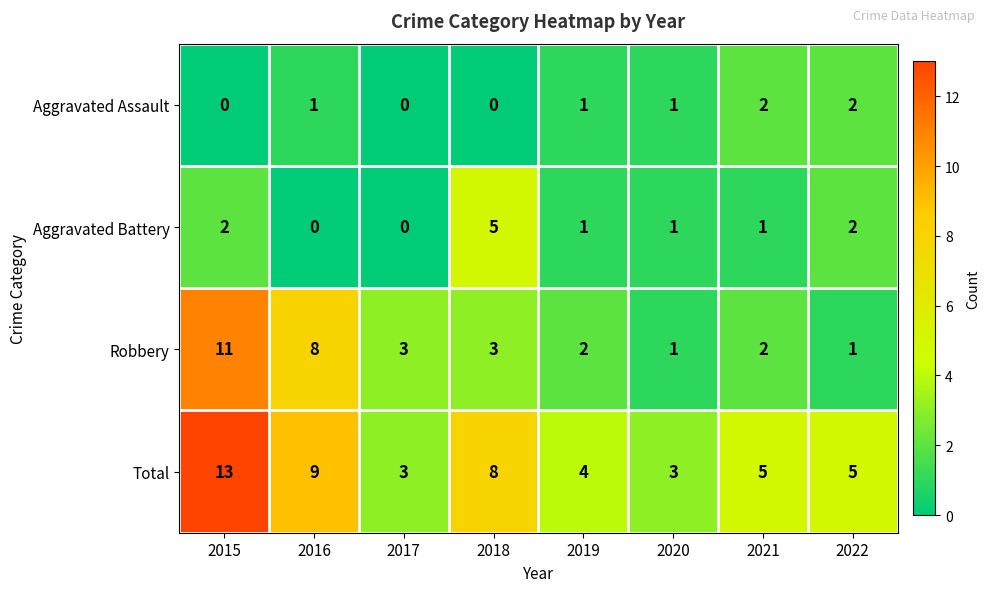

List the series in order of their peak value, lowest first.

Aggravated Assault, Aggravated Battery, Robbery, Total